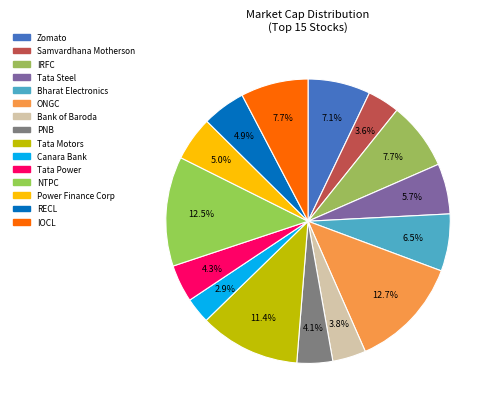

Count the number of slices in the pie.

15